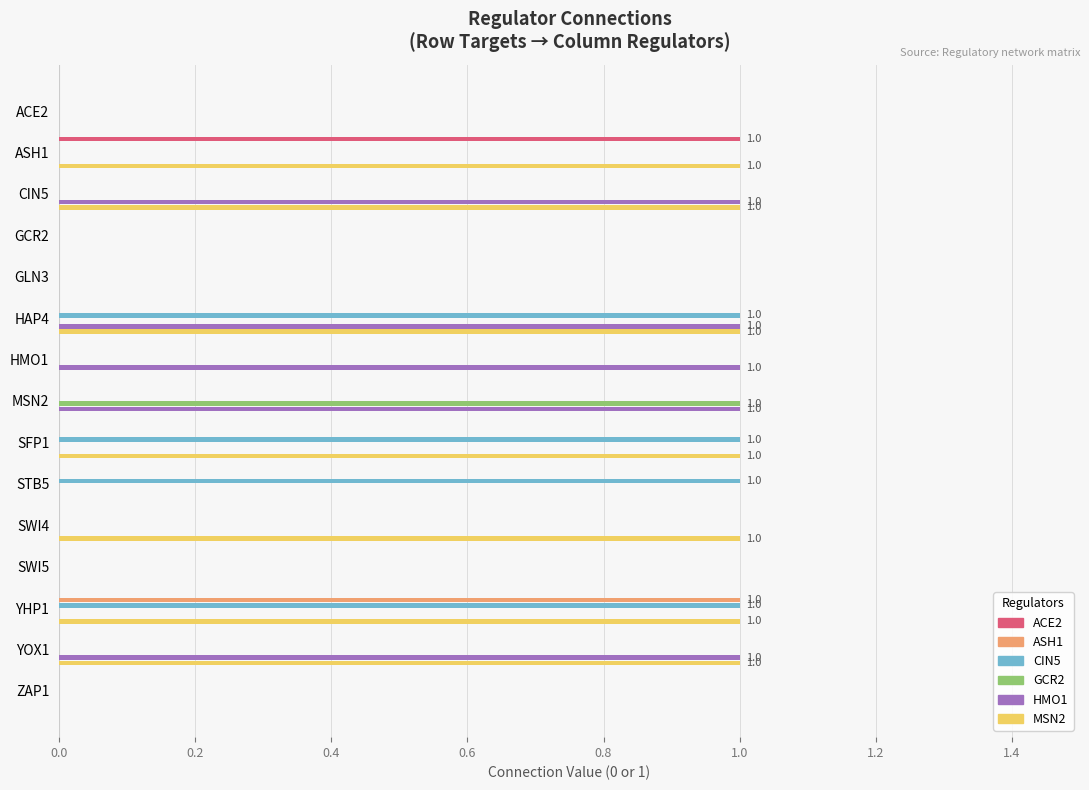

Which series has the largest total across all categories?

MSN2